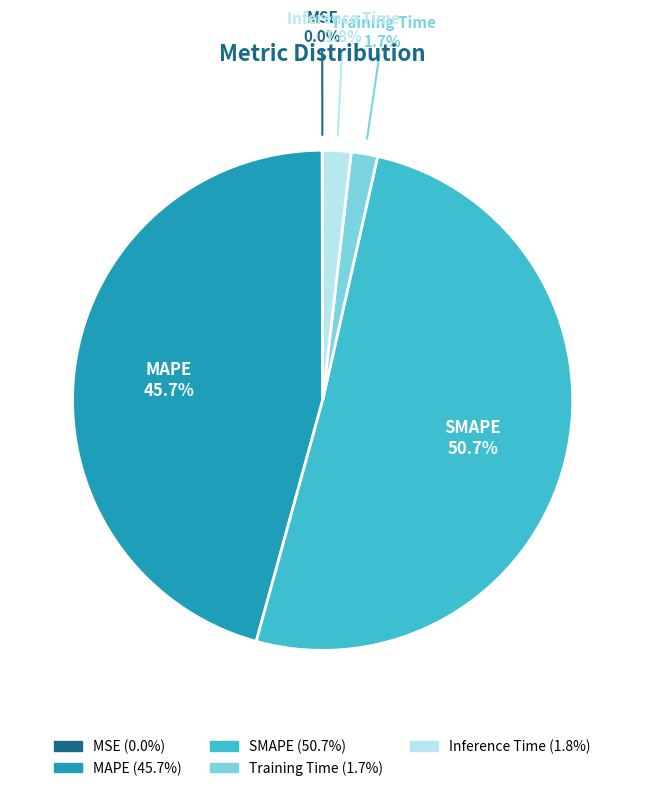

What is the ratio of the value at SMAPE to the value at MAPE?

1.1